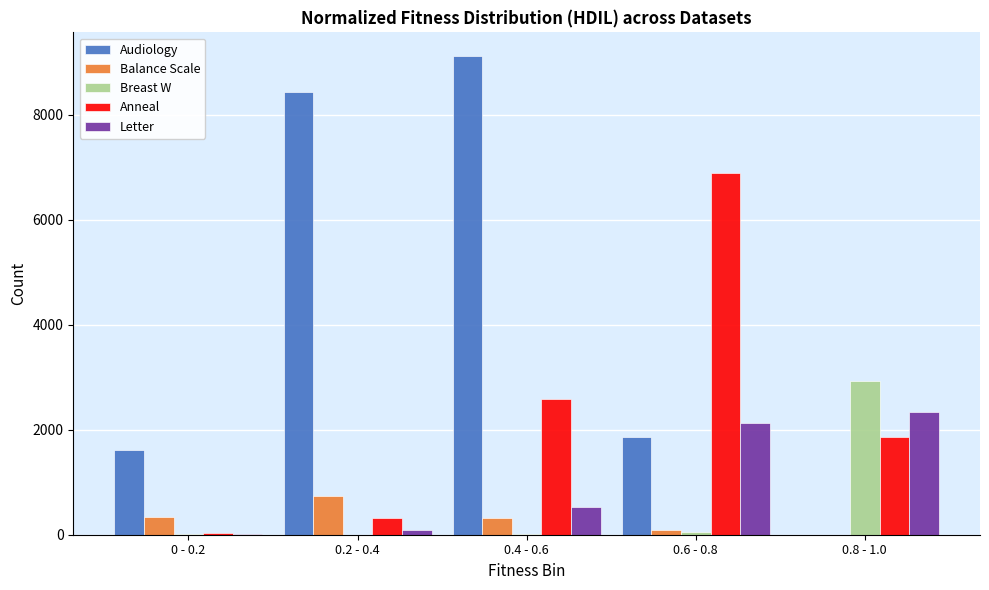

At which category is the sum across all series the highest?

0.4 - 0.6